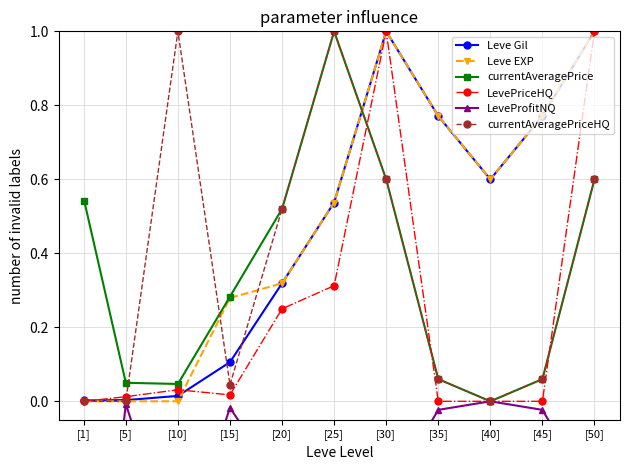

True or false: currentAveragePrice and LevePriceHQ intersect in this chart.

True